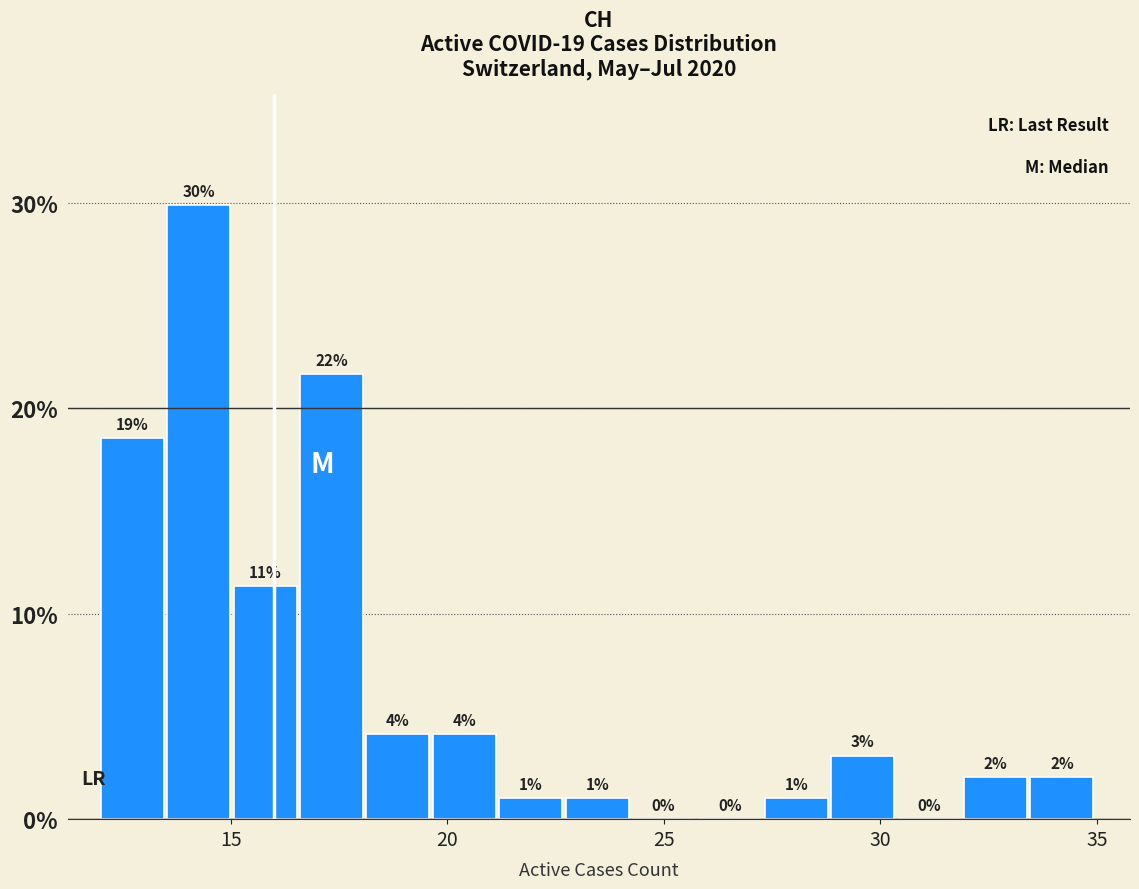

Around what value on the x-axis is the tallest bar? Give the approximate position of its centre, as read against the axis.

14.5